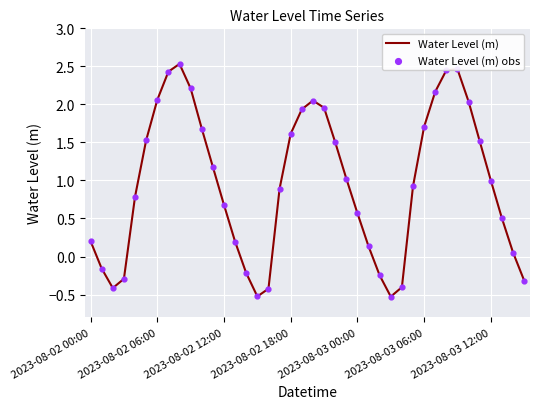

What is the difference between the maximum and minimum values?

3.1